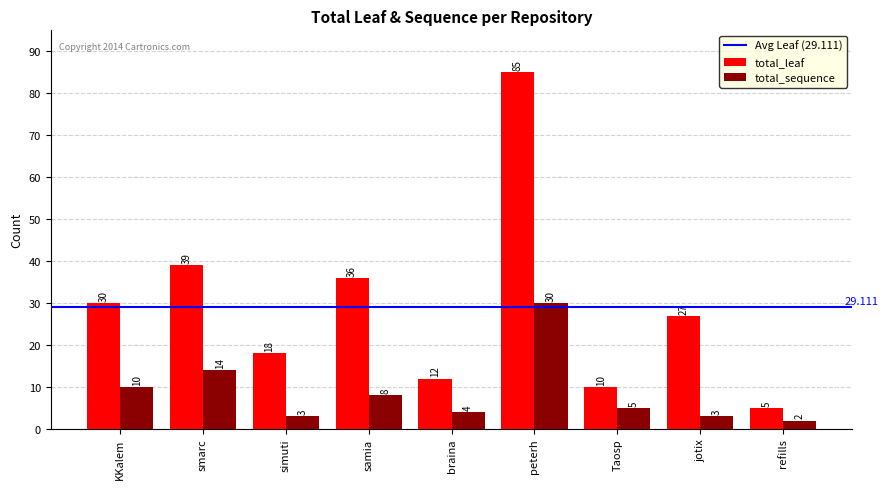

Which category has the lowest value across all series?

refills